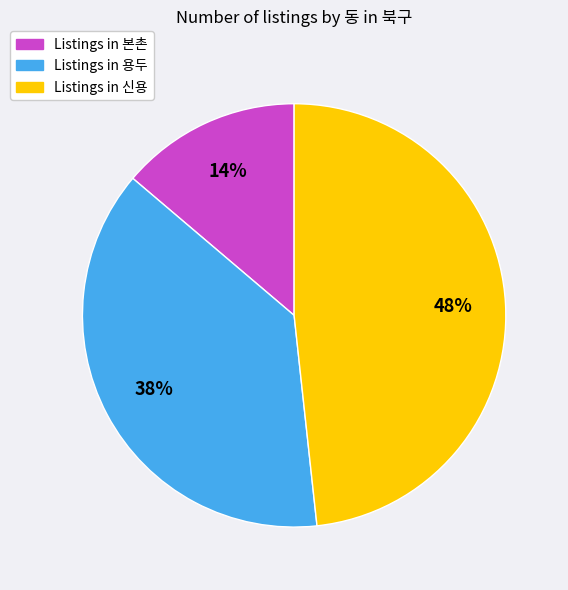

Is there a majority slice in this chart?

No